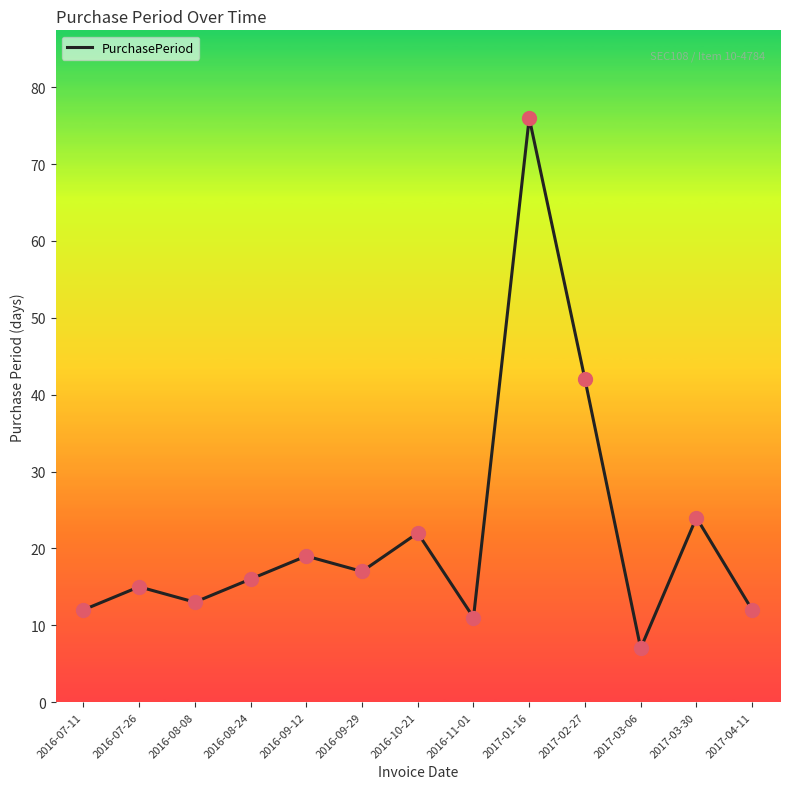

Which has a higher value, 2017-03-06 or 2016-10-21?

2016-10-21